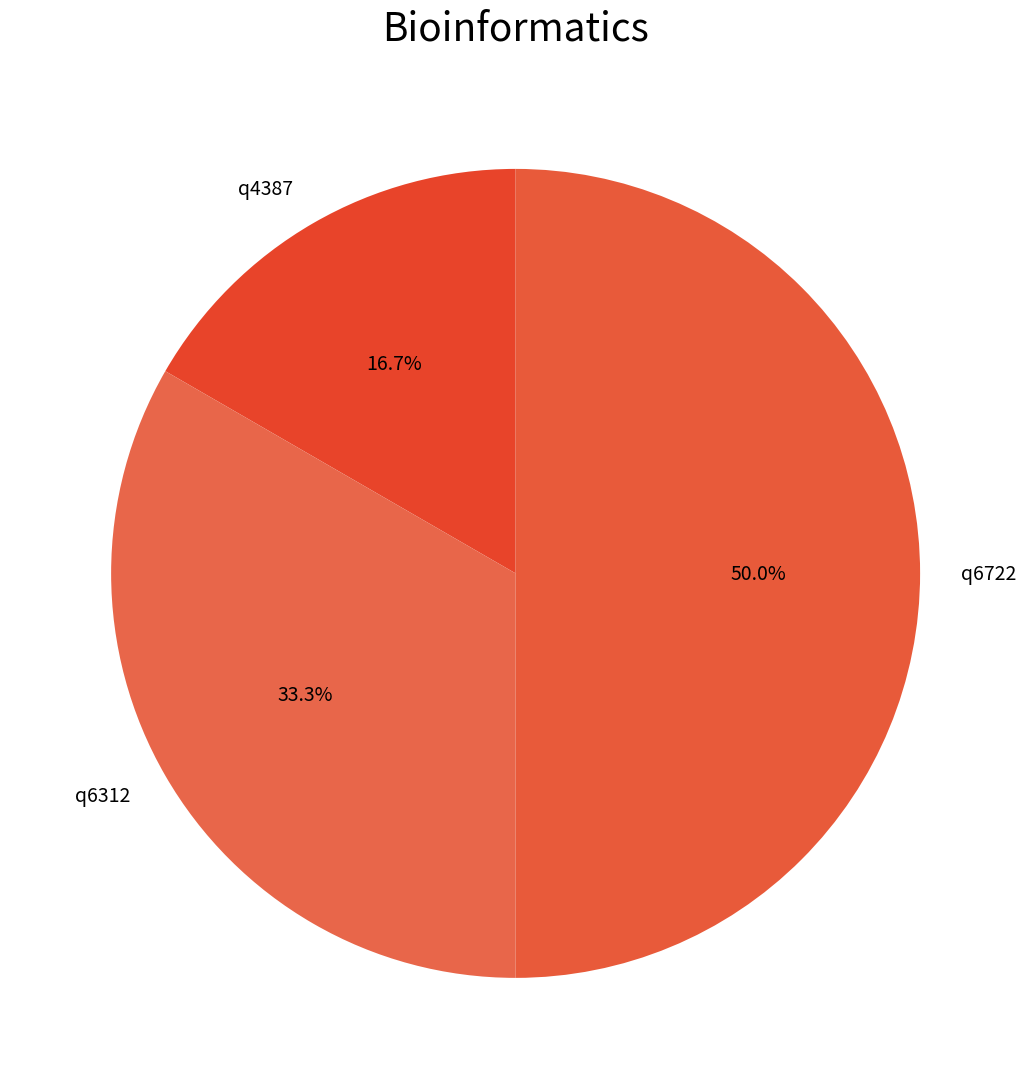

Is q4387 the majority of the pie?

No